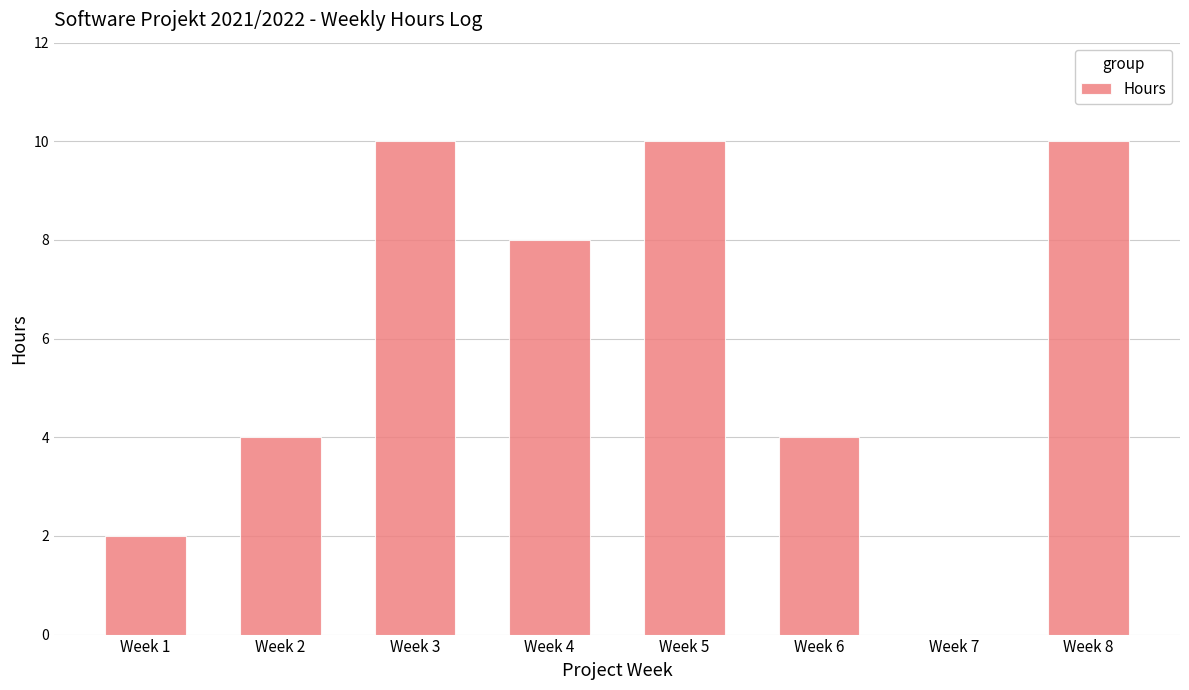

What is the maximum value shown in the chart?

10